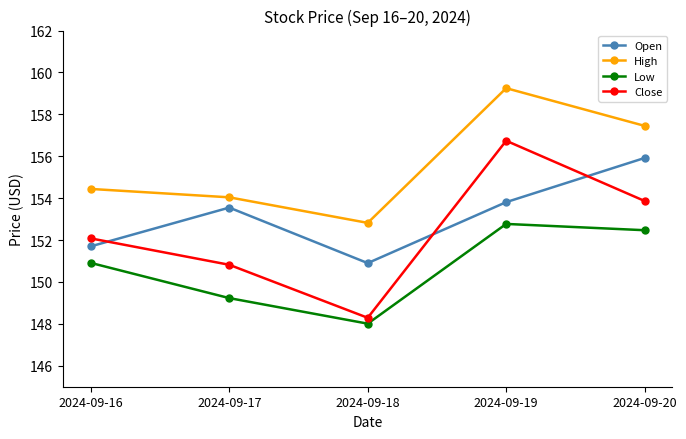

Which series ends up on top after the final intersection of Close and Open?

Open